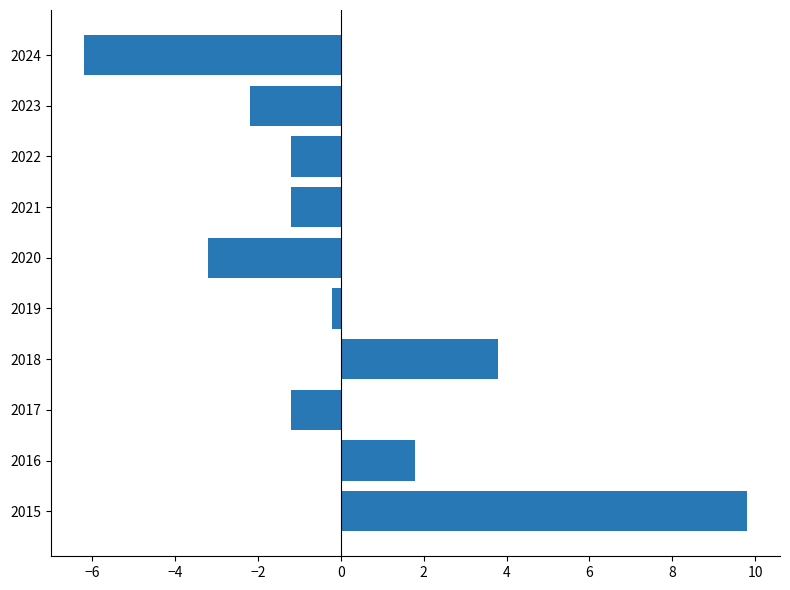

At which label is the value closest to 1?

2016